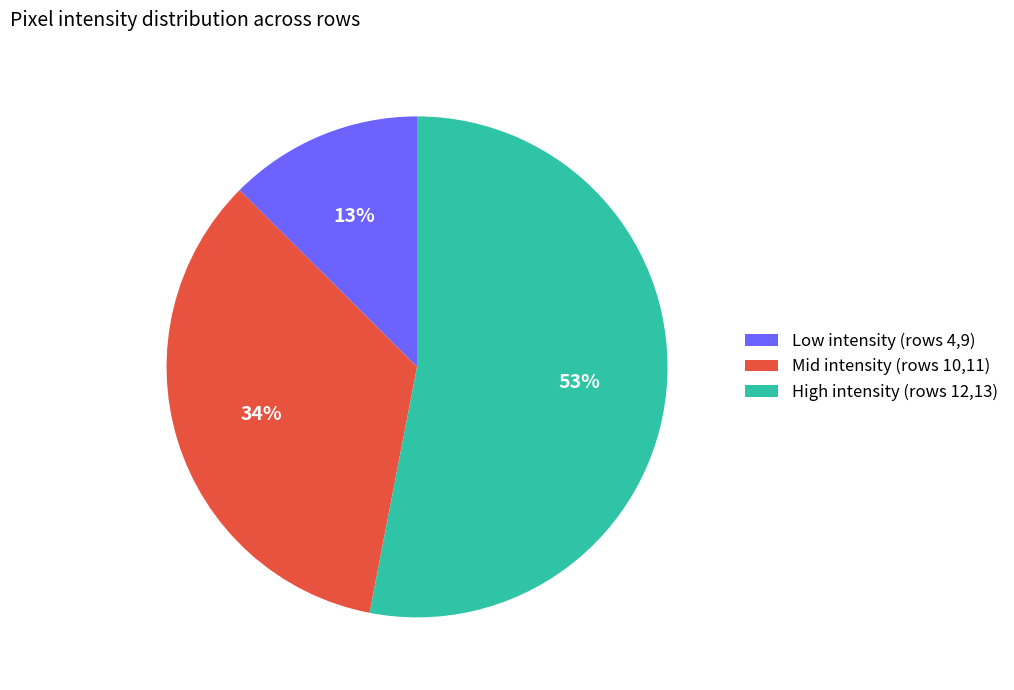

What is the ratio of the value at Mid intensity (rows 10,11) to the value at High intensity (rows 12,13)?

0.6